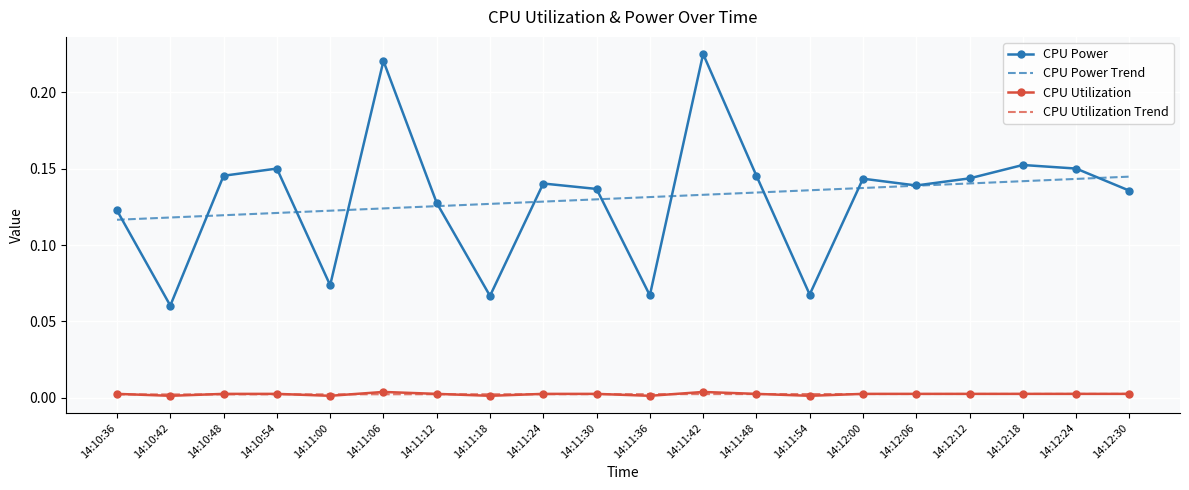

Which category has the lowest value in the CPU Power series?

14:10:42